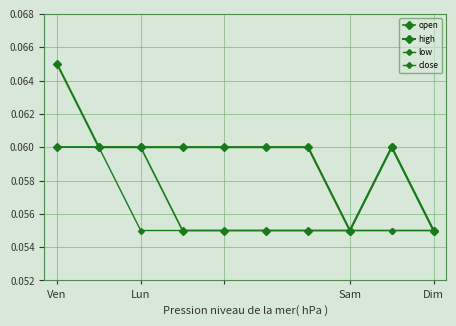

How many lines are shown in the chart?

4